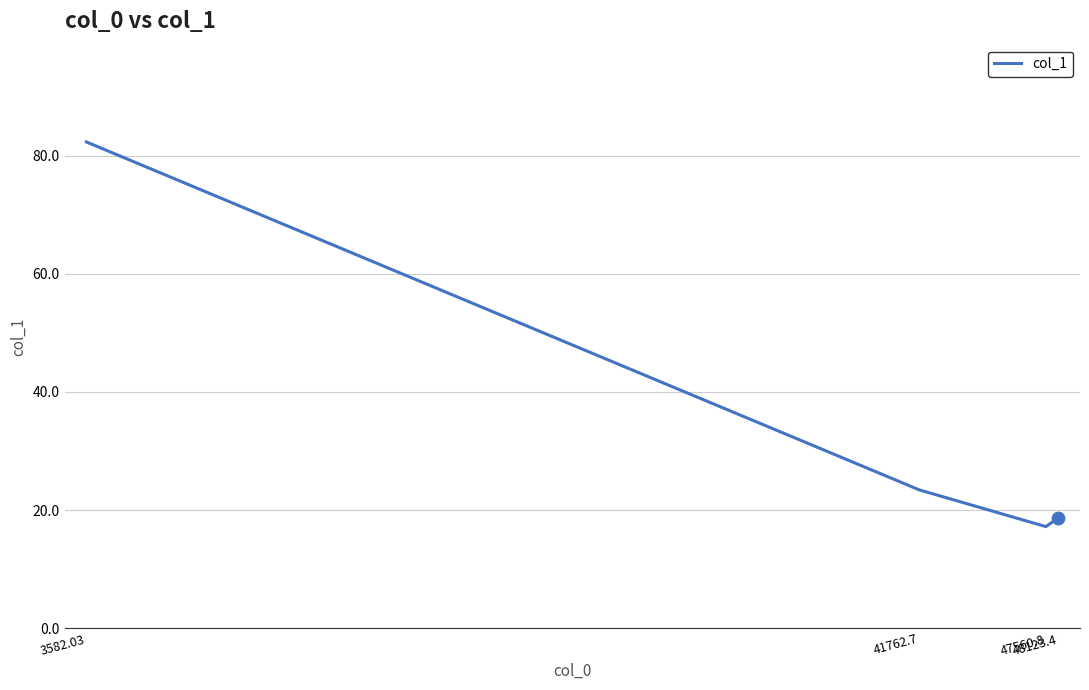

Approximately how many times larger is the value at 41762.7 compared to 48123.4?

1.3